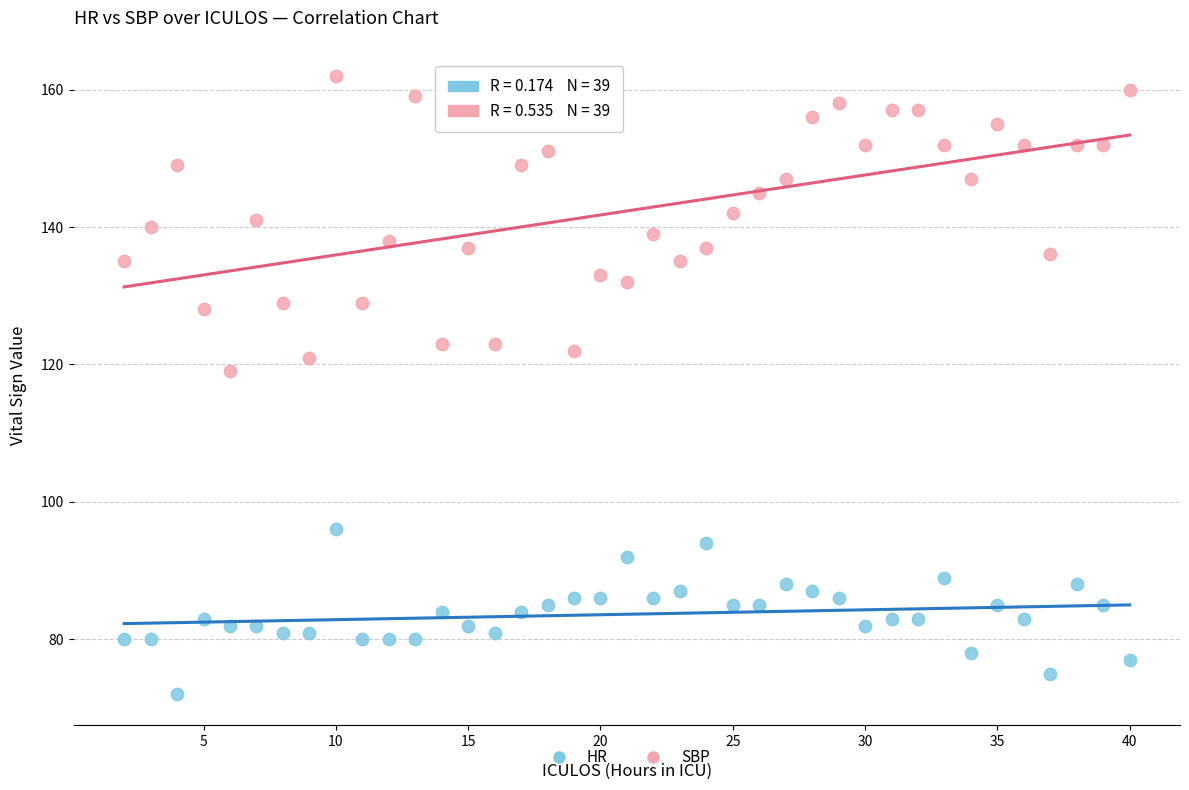

Which series has the largest Y range (max minus min)?

SBP